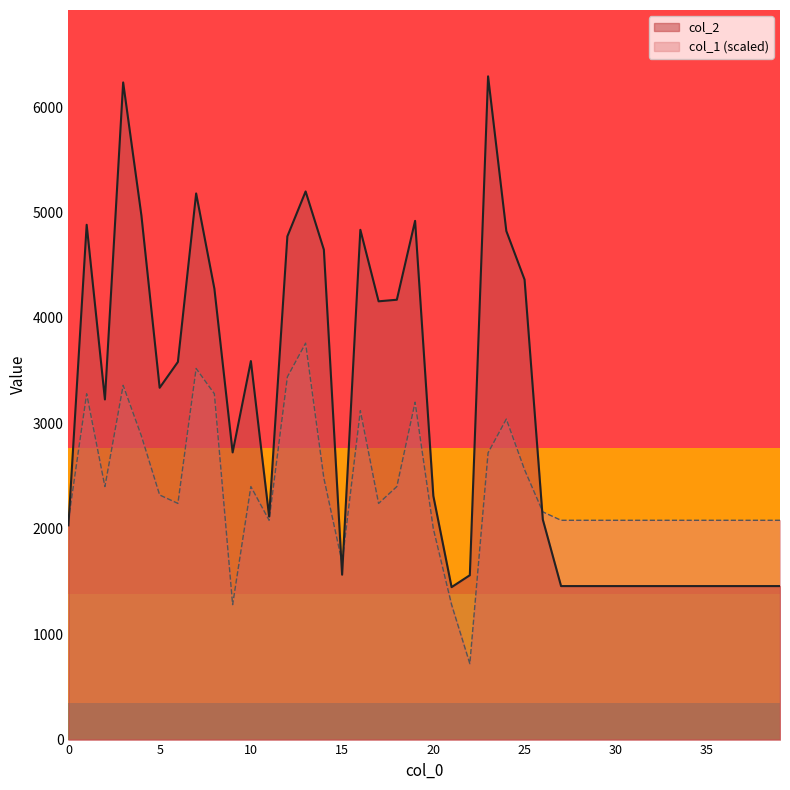

True or false: col_1 has a value of 5716 at 1.

False